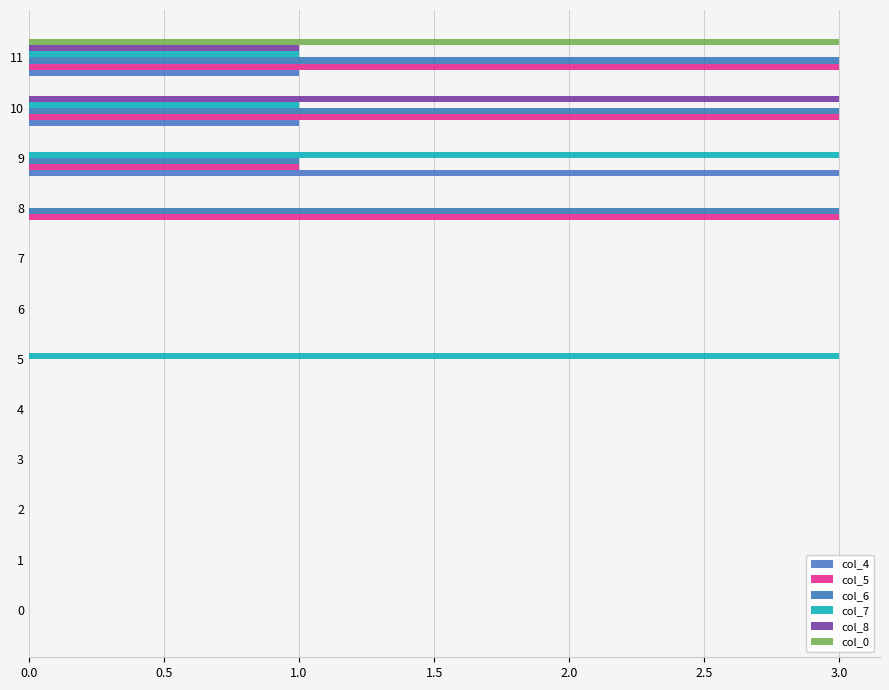

How many distinct data groups are displayed?

6